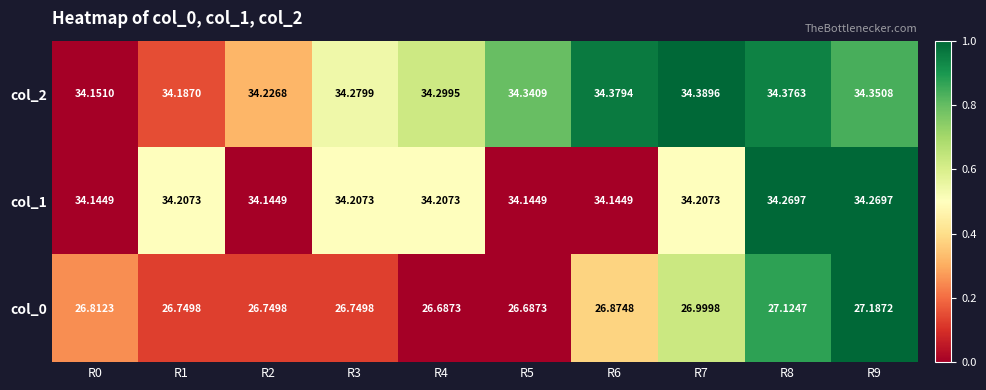

Is the value of col_0 at R9 greater than the value of col_2 at R3?

No